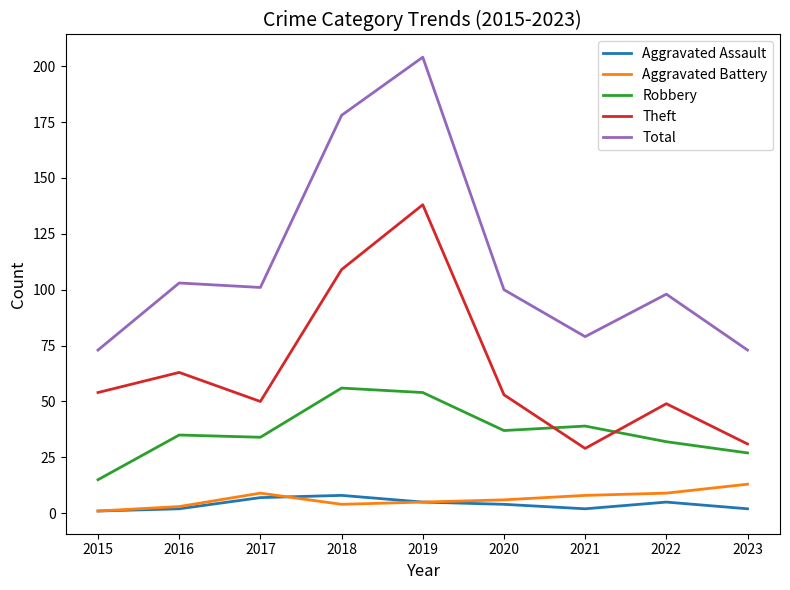

True or false: Aggravated Battery has a value of 8 at 2021.

True